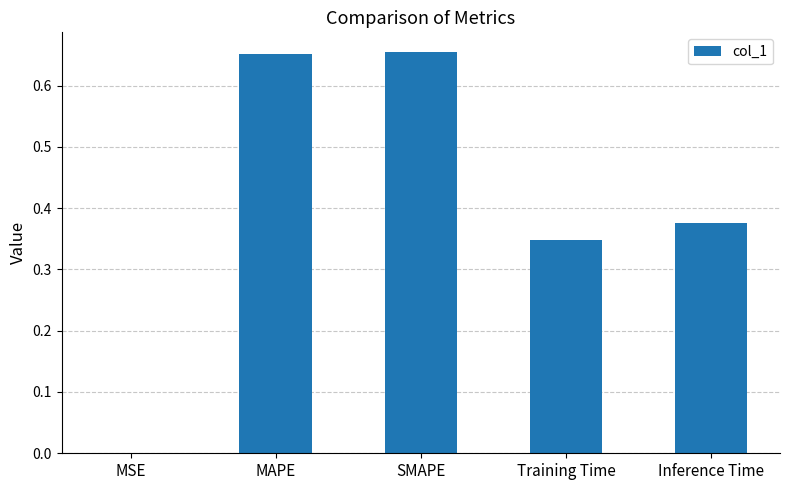

What is the sum of all values?

2.0